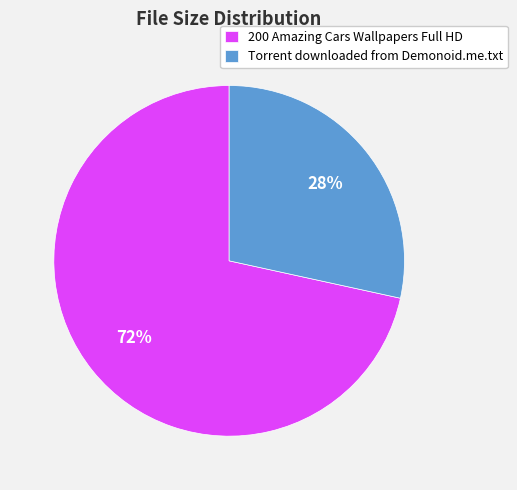

Is it true that Torrent downloaded from Demonoid.me.txt is 41% of the pie?

False